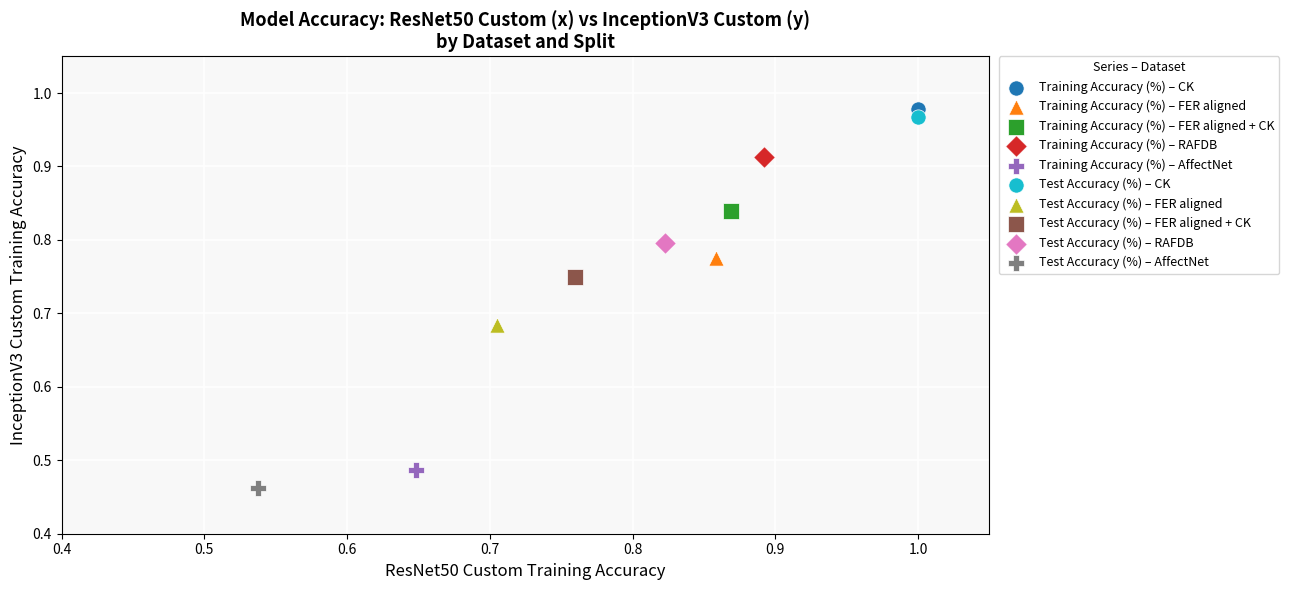

Which series reaches the minimum Y coordinate?

Test Accuracy (%) – AffectNet